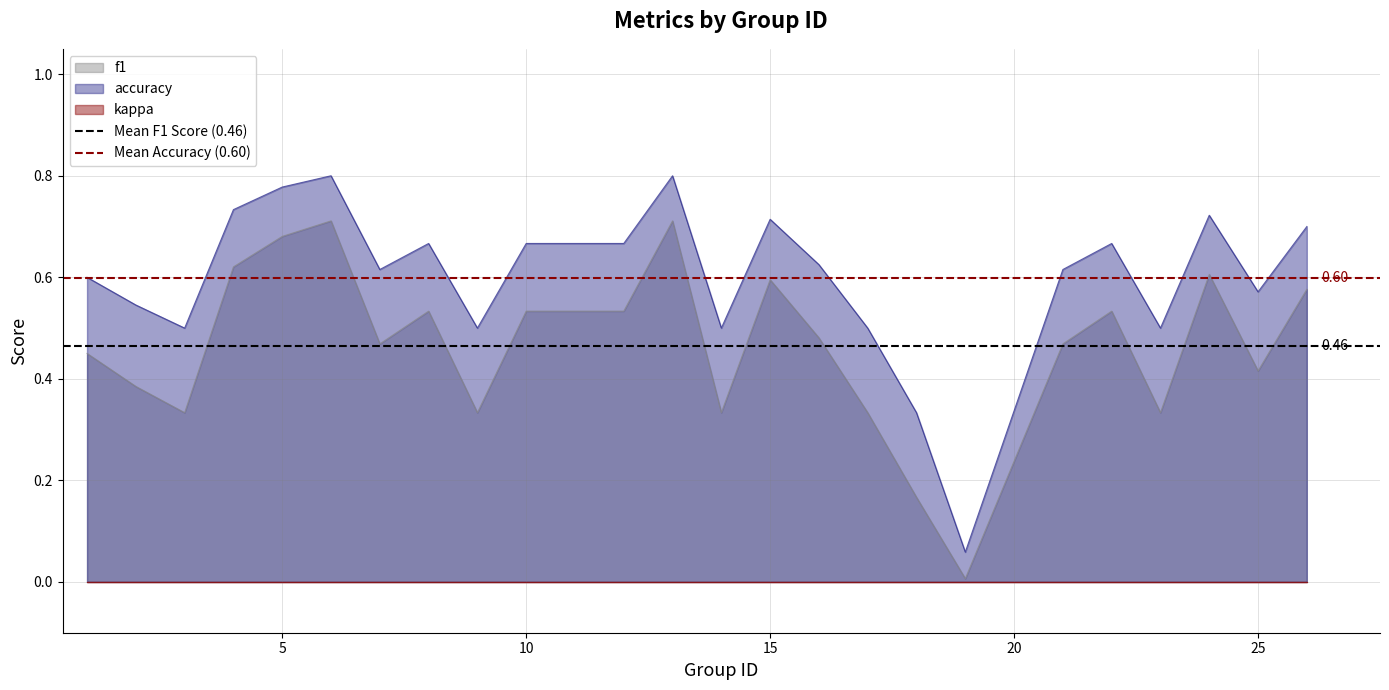

Is the value of Mean F1 Score (0.46) at 5 greater than the value of Mean Accuracy (0.60) at 5?

No